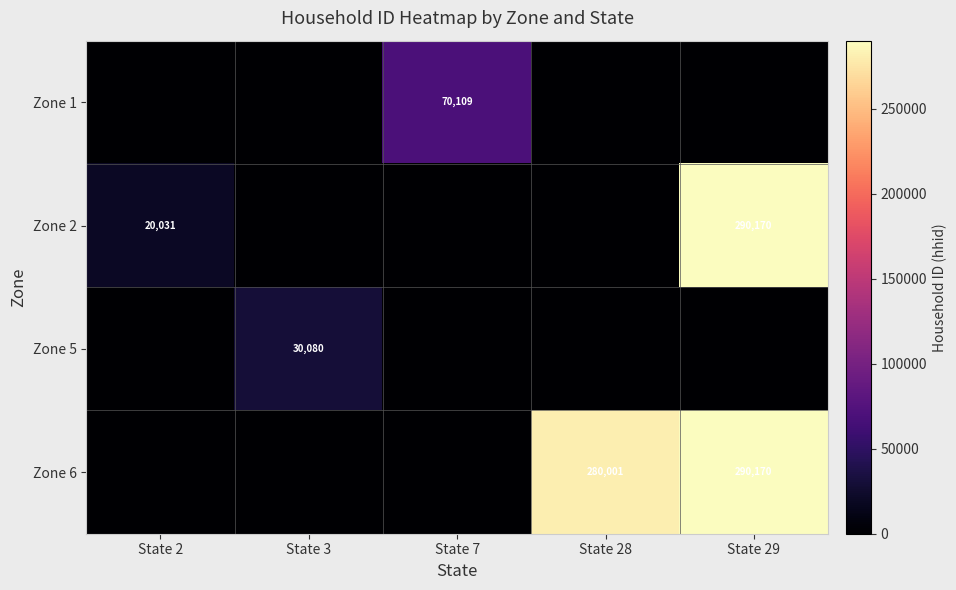

What is the sum of the Zone 6 values at State 28 and State 29?

570171